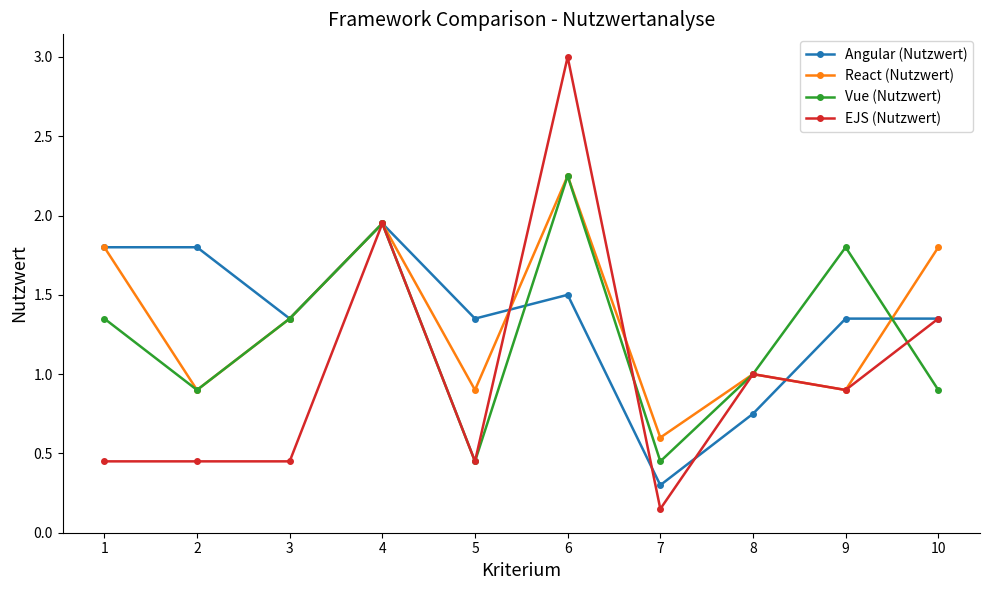

Between 1 and 7, which series saw the biggest shift?

Angular (Nutzwert)